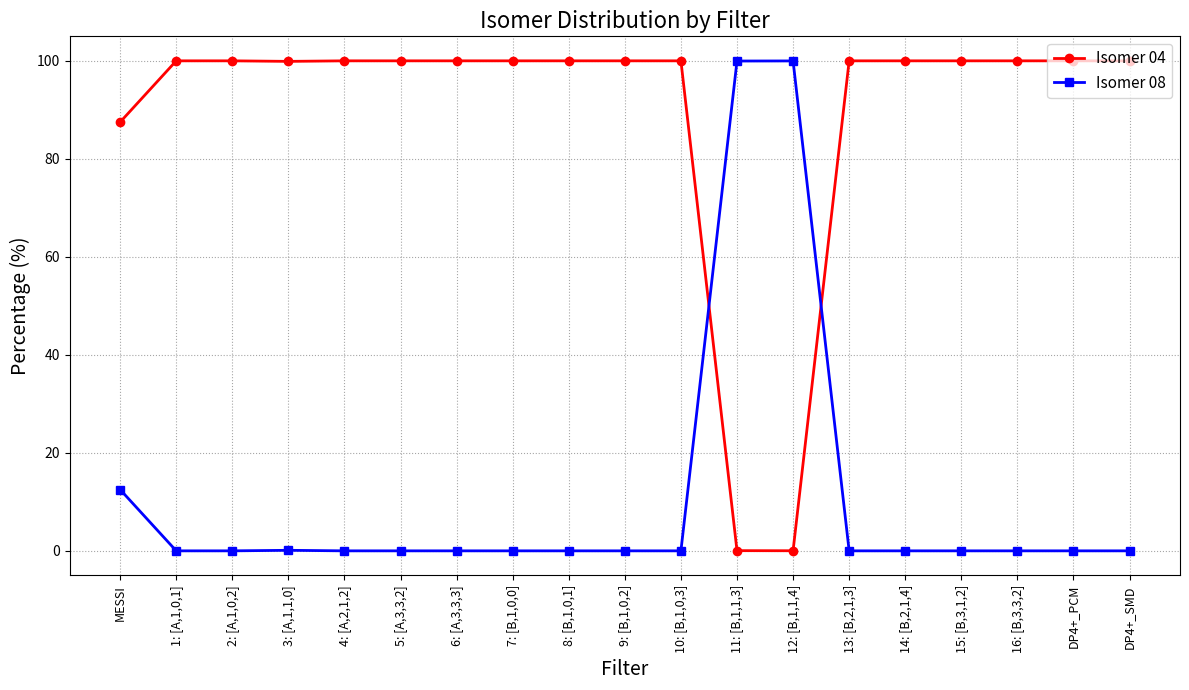

Where is Isomer 04 nearest to the value 50?

MESSI